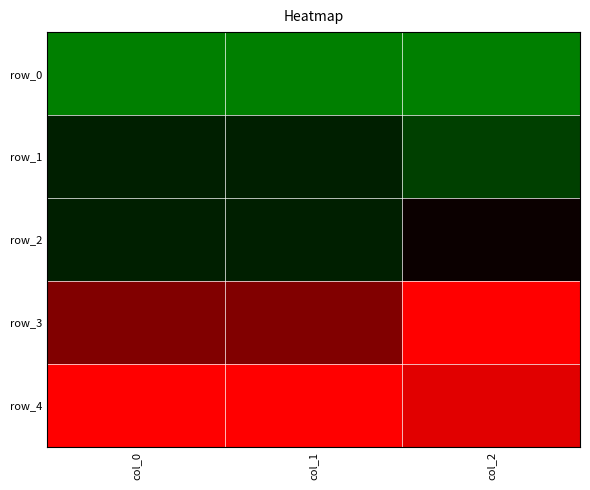

Between col_1 and col_2, which is larger?

col_1